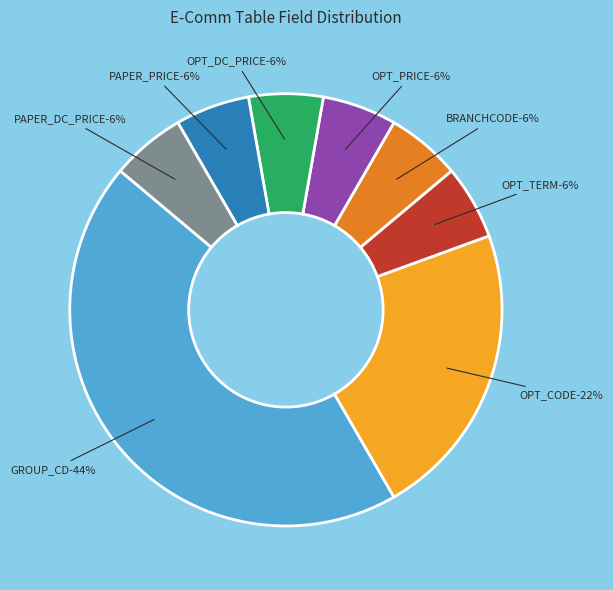

Count the number of slices in the pie.

8